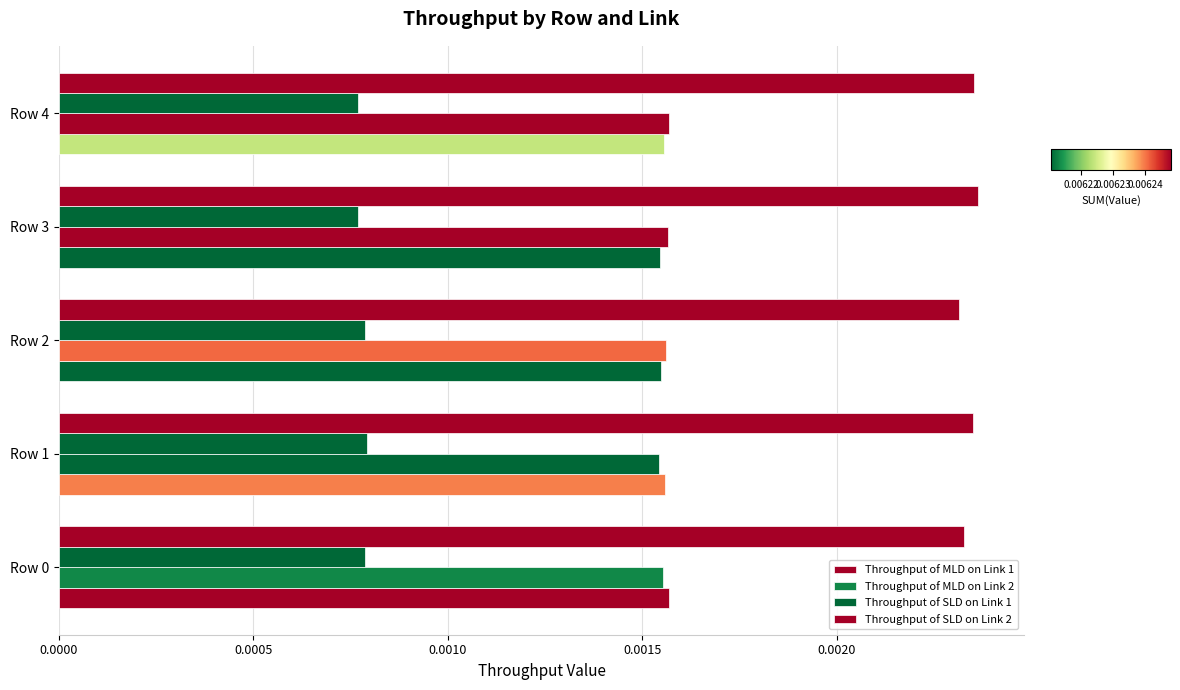

Count the number of categories in the chart.

5